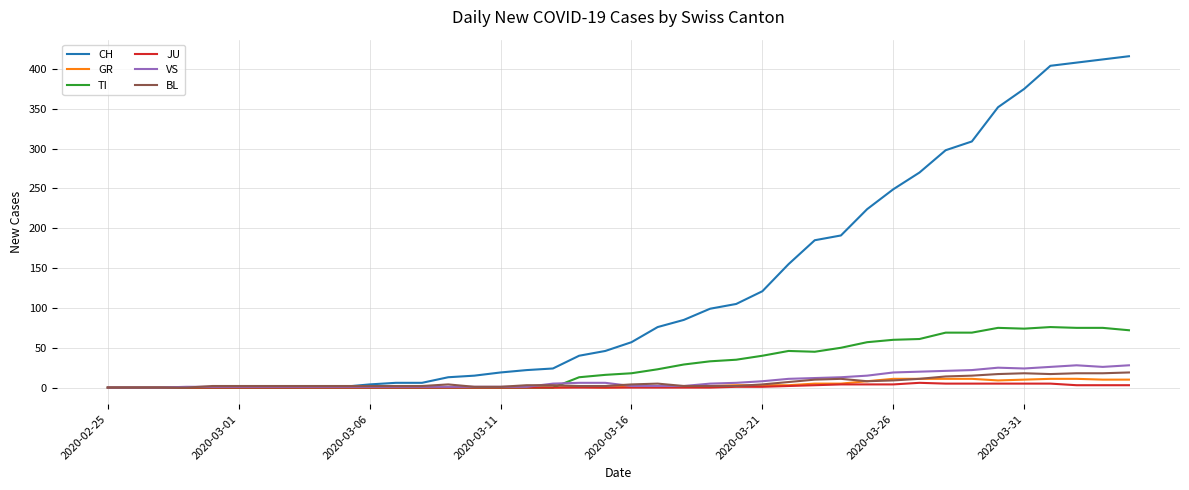

What is the maximum value shown in the chart?

416